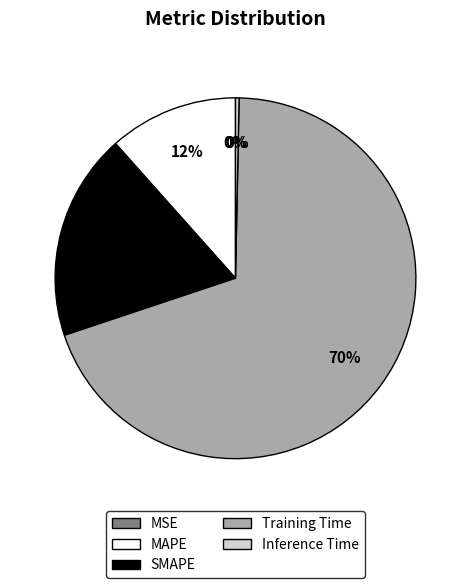

Which category has the biggest portion of the pie?

Training Time